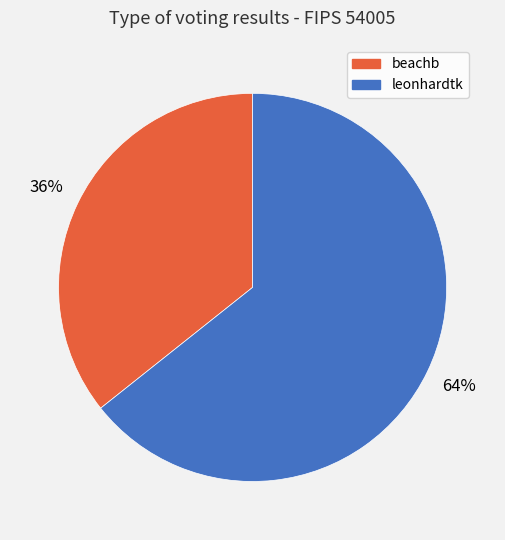

Is the sum of leonhardtk and beachb greater than half?

Yes